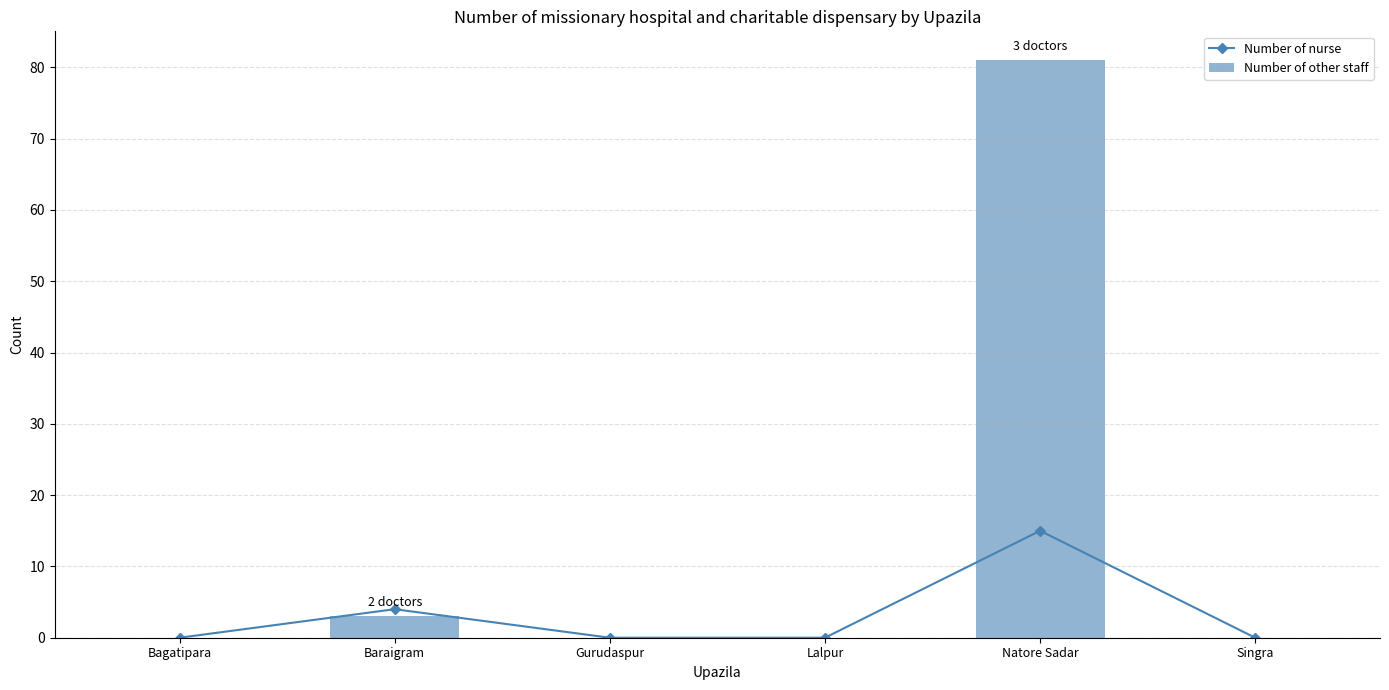

True or false: Number of nurse has a value of -9 at Lalpur.

False